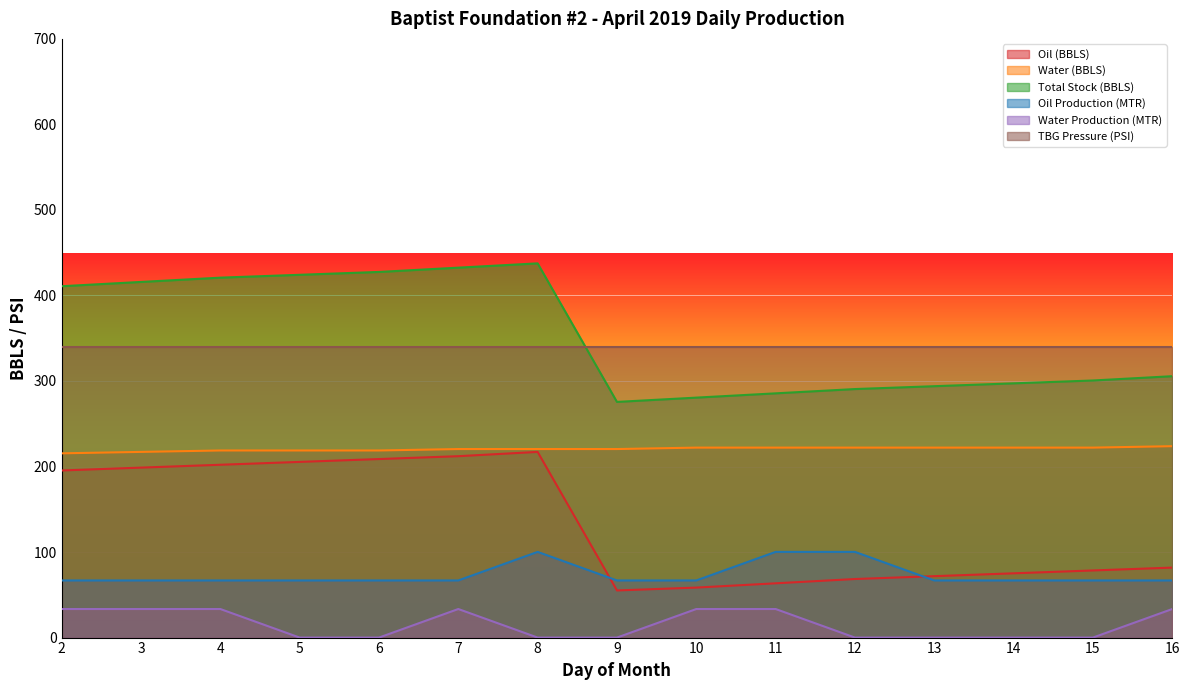

How many values in the Total Stock (BBLS) series are below 305?

7